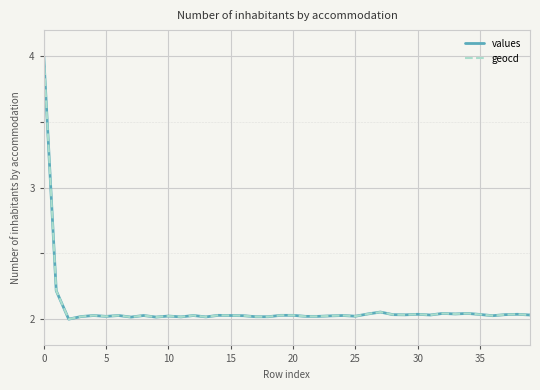

What is the greatest value displayed?

4.0